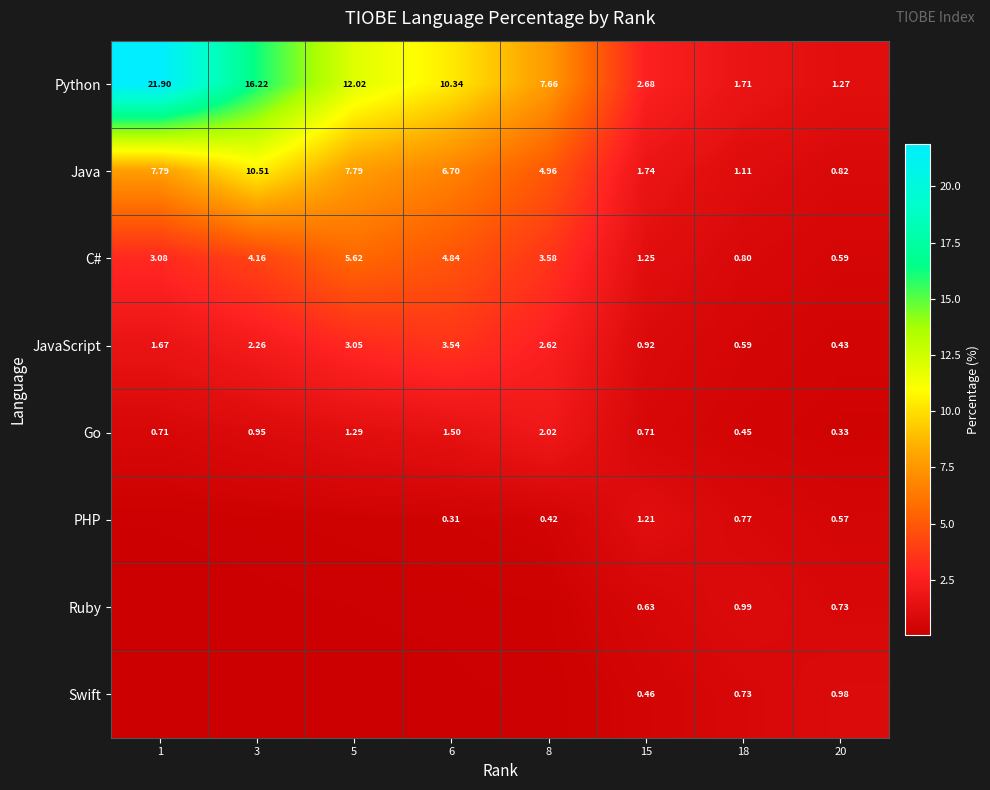

At which category is the sum across all series the highest?

1